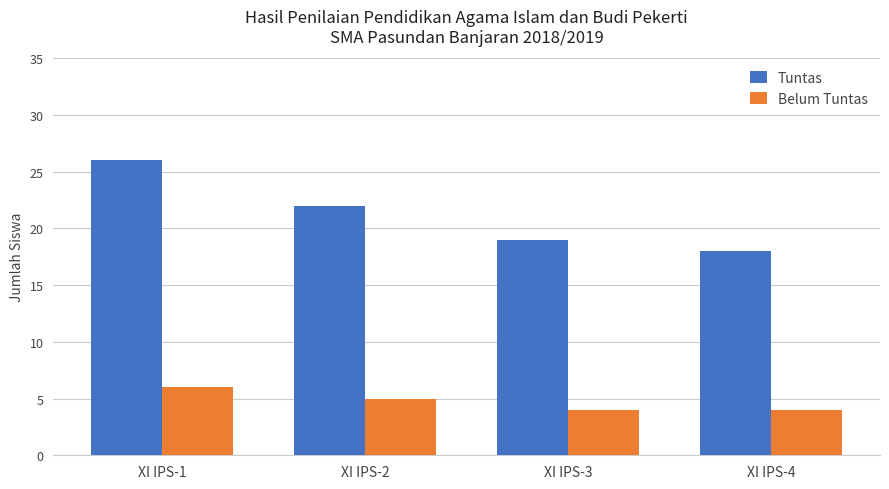

Which label corresponds to the largest value in the chart?

XI IPS-1